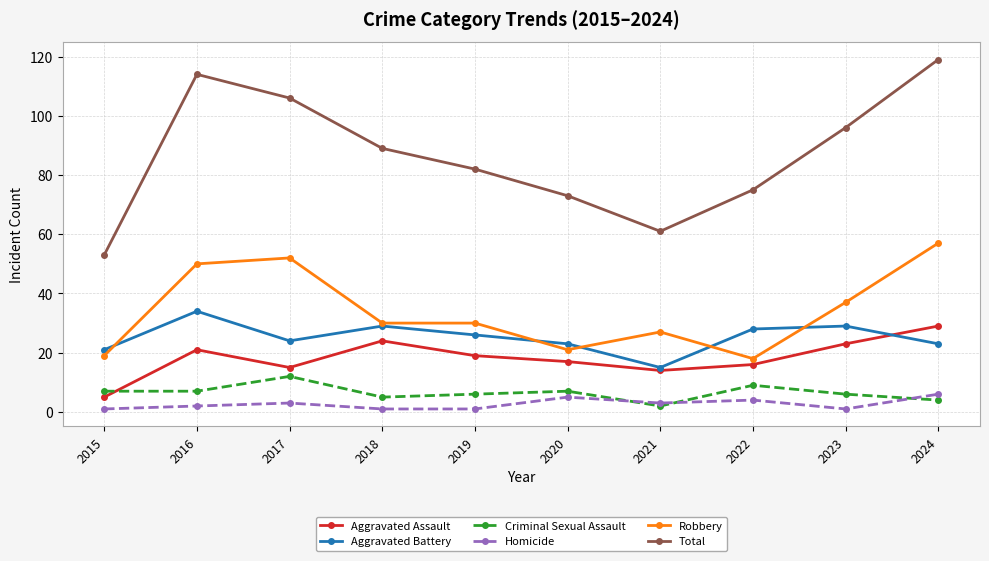

How many interior local valleys does the Aggravated Battery series have?

2